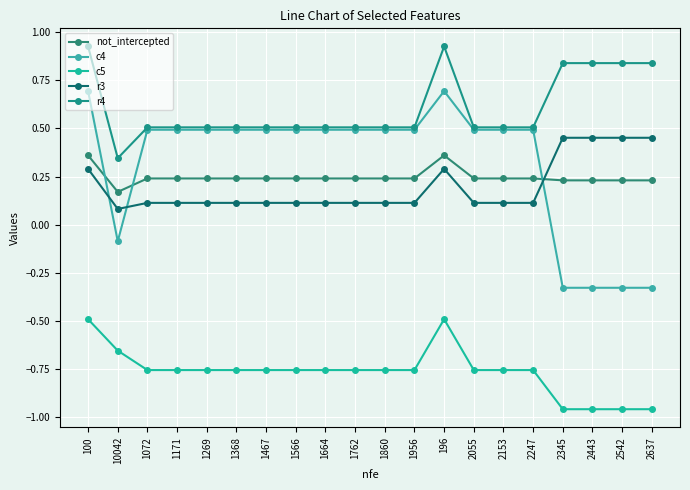

What is the smallest value displayed?

-1.0